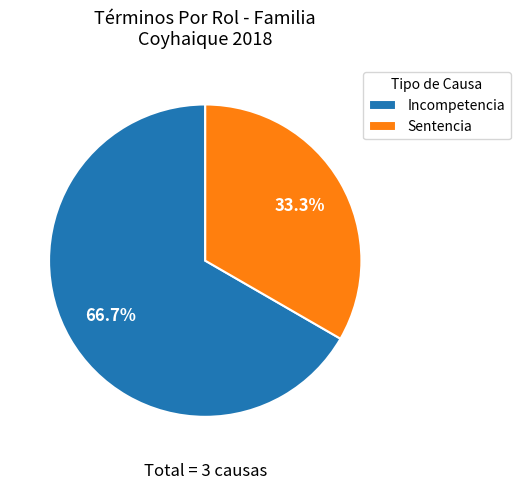

Is it true that Sentencia is 33% of the pie?

True